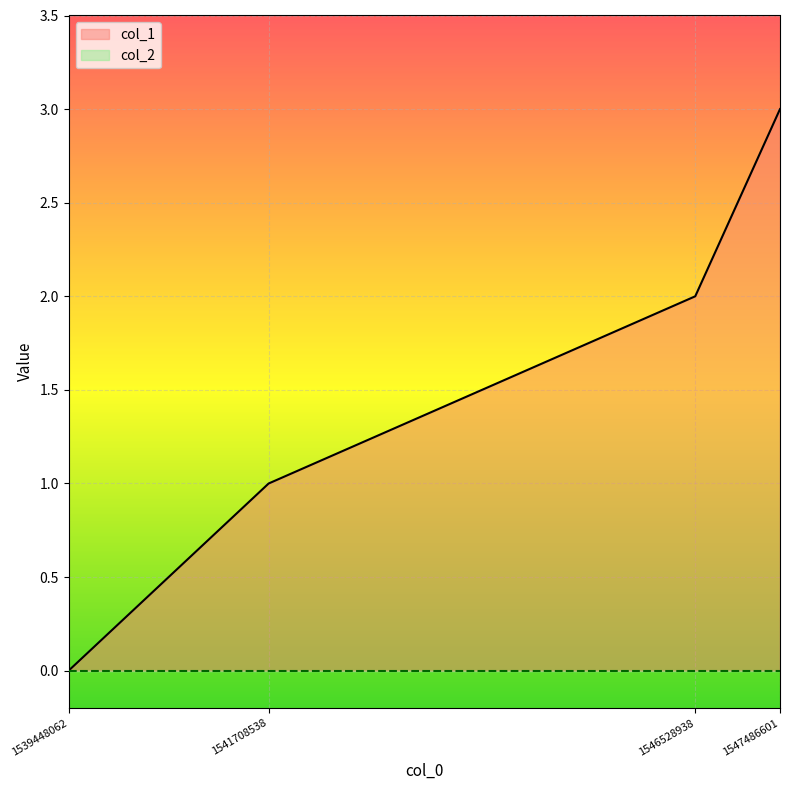

Which category has the highest value across all series?

1547486601